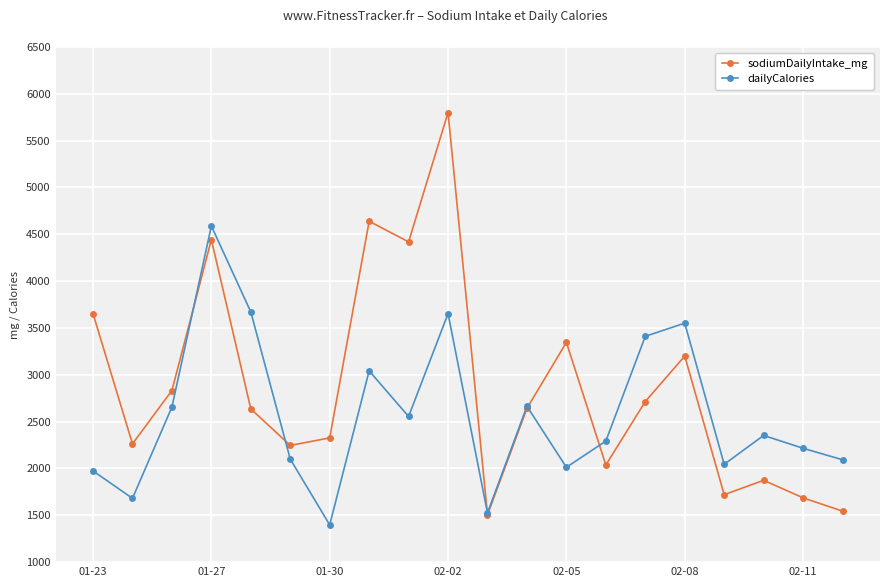

List the series in order of their overall mean, lowest first.

dailyCalories, sodiumDailyIntake_mg